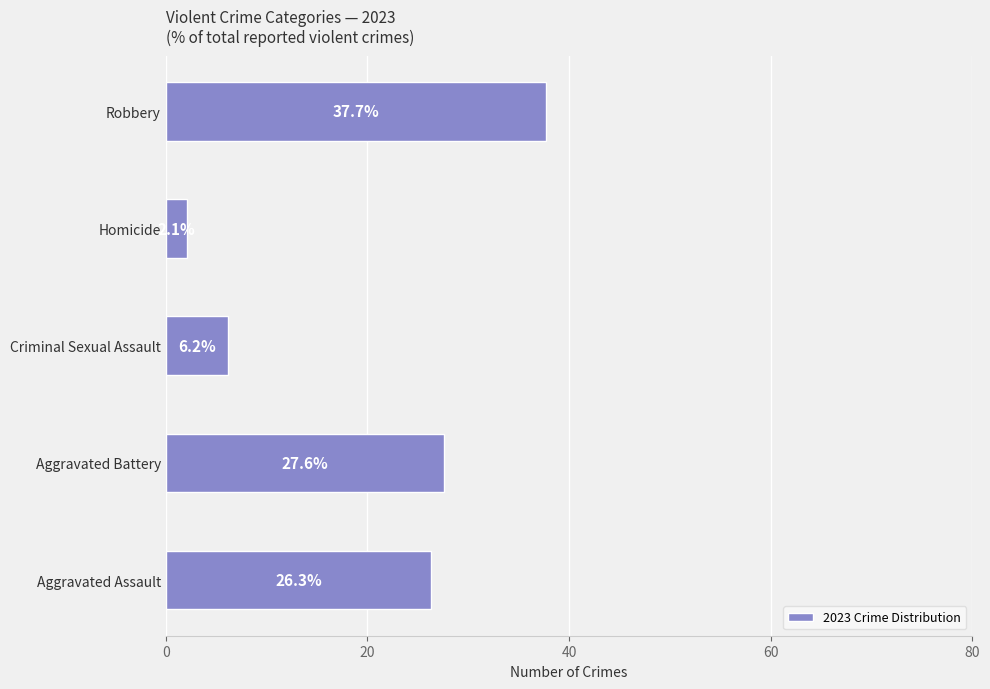

Rank the categories by value from lowest to highest.

Homicide, Criminal Sexual Assault, Aggravated Assault, Aggravated Battery, Robbery